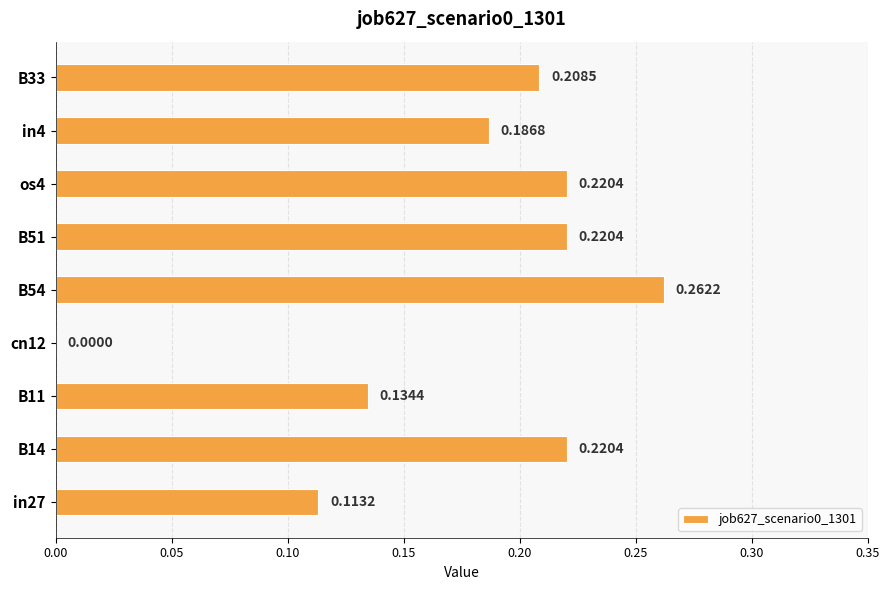

What is the sum of all values?

1.6